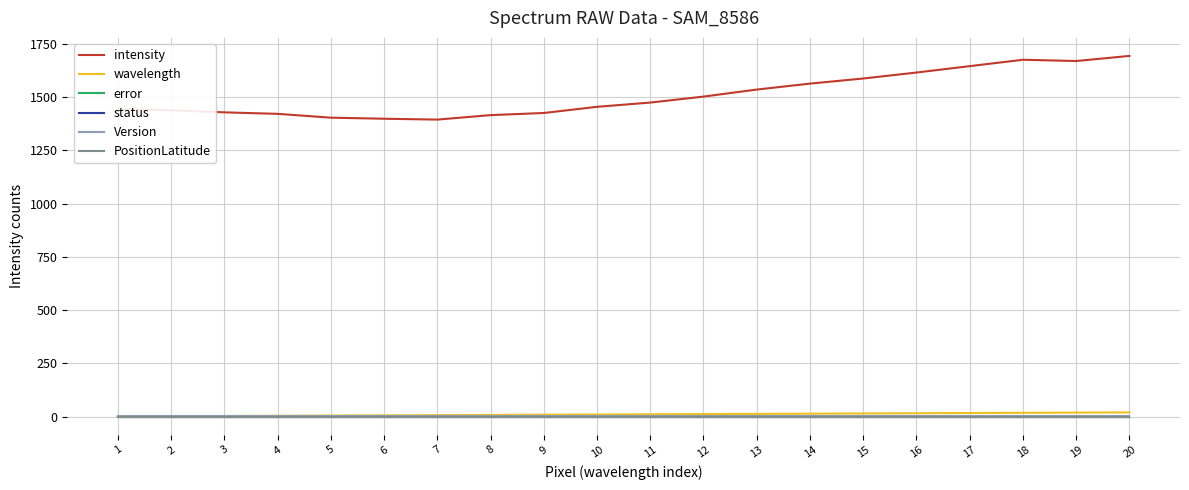

At how many categories does at least one series exceed 872?

20